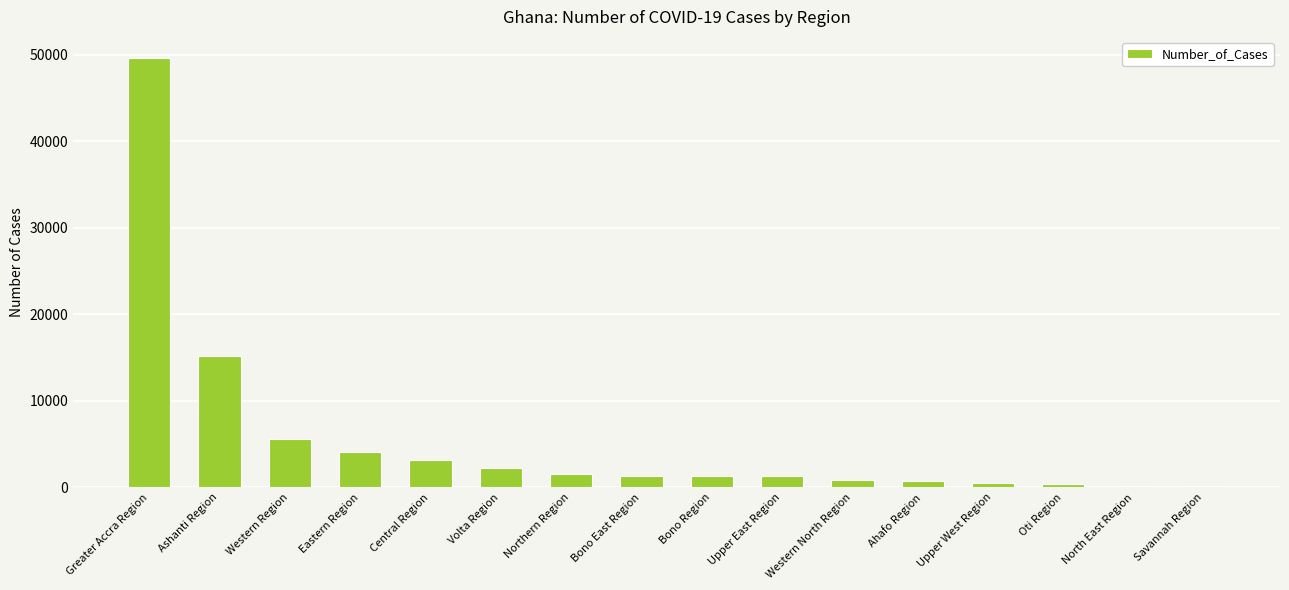

Which category has the highest value across all series?

Greater Accra Region